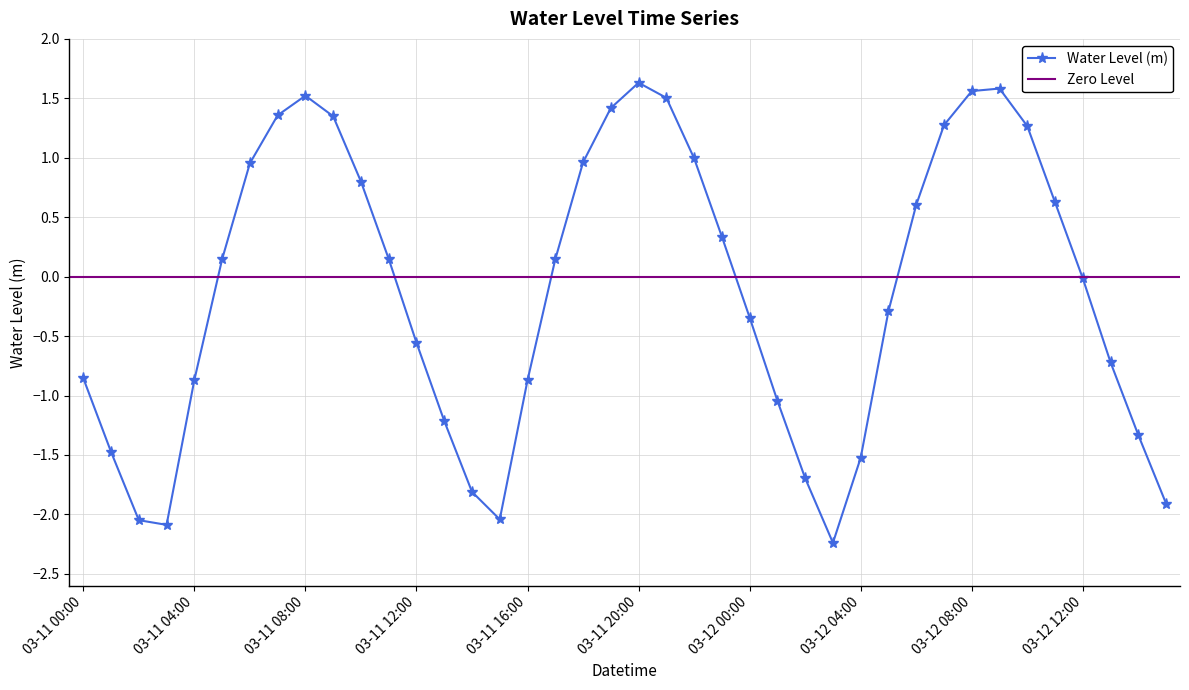

What is the difference between the maximum and minimum values?

3.9